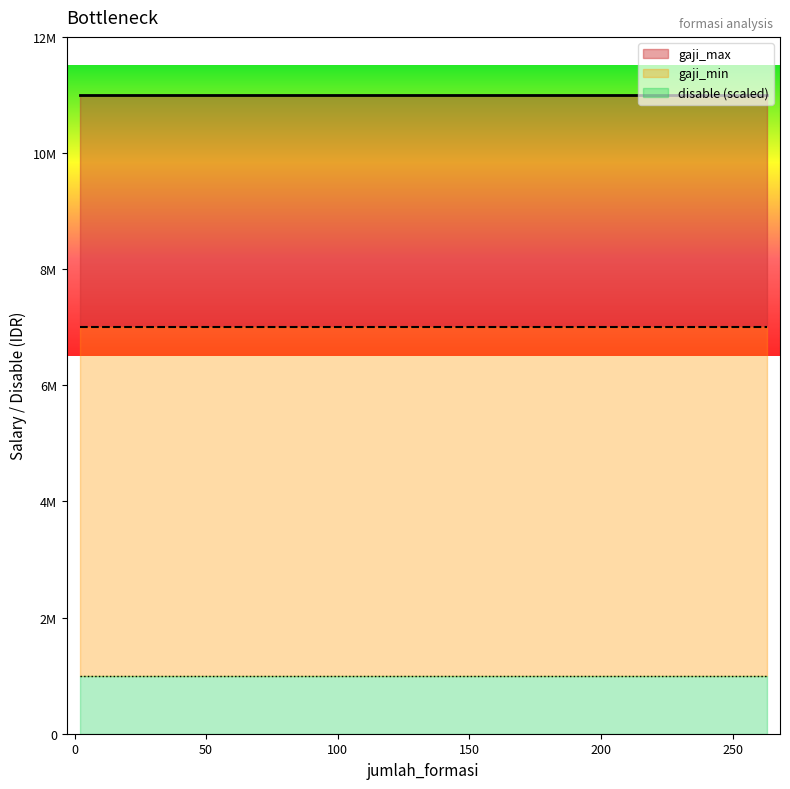

What are all the series names shown in the legend?

gaji_max, gaji_min, disable (scaled)